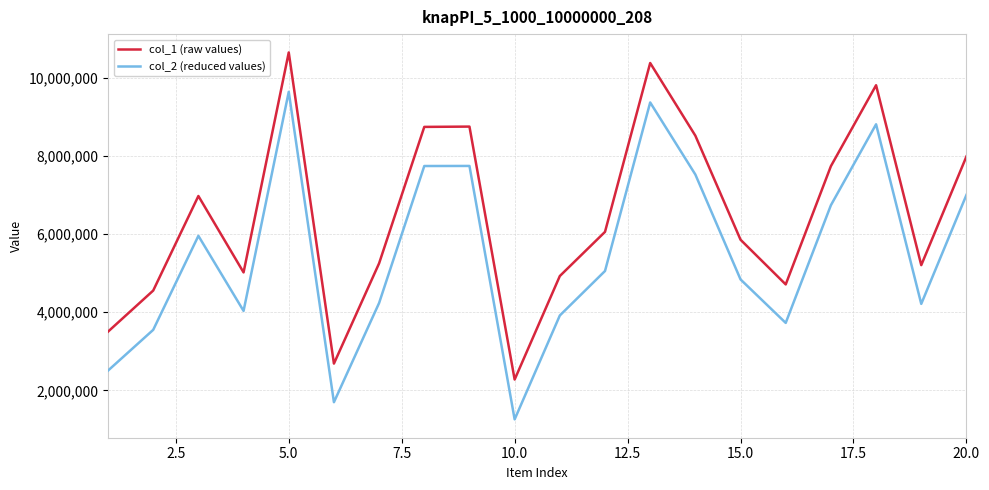

What is the difference between the maximum and minimum values in the col_1 (raw values) series?

8373466